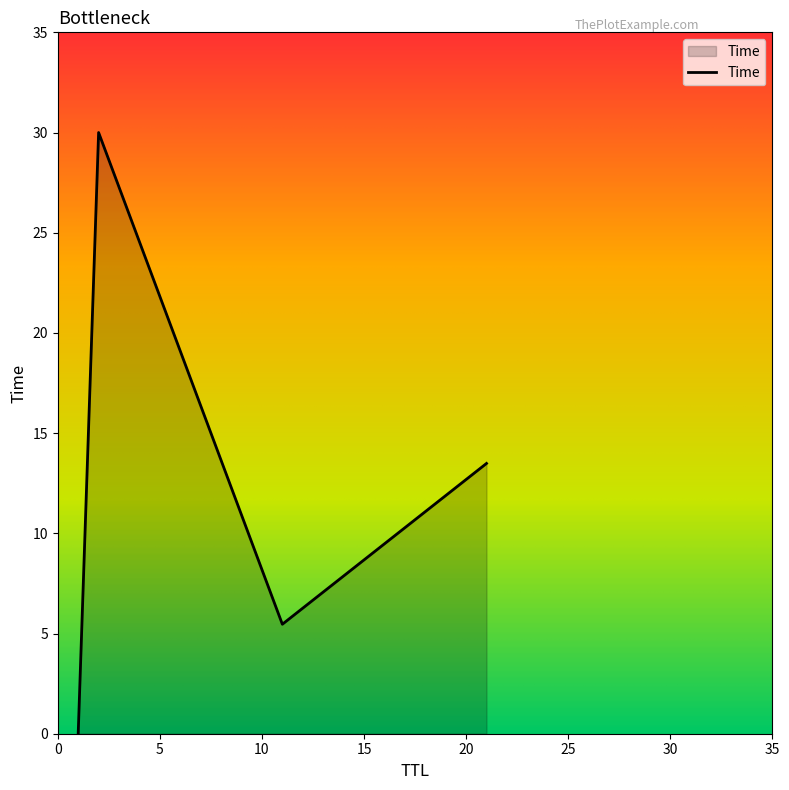

How many series are shown in this chart?

1